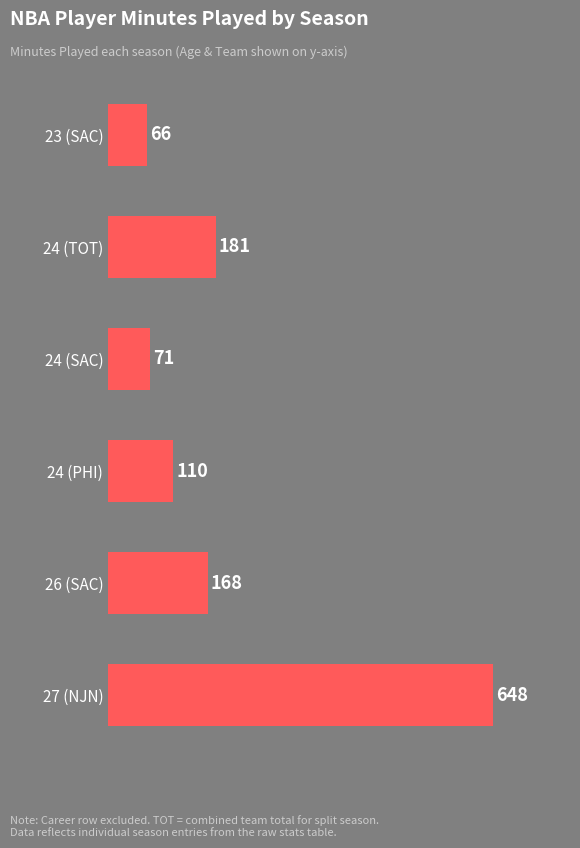

What is the smallest value displayed?

66